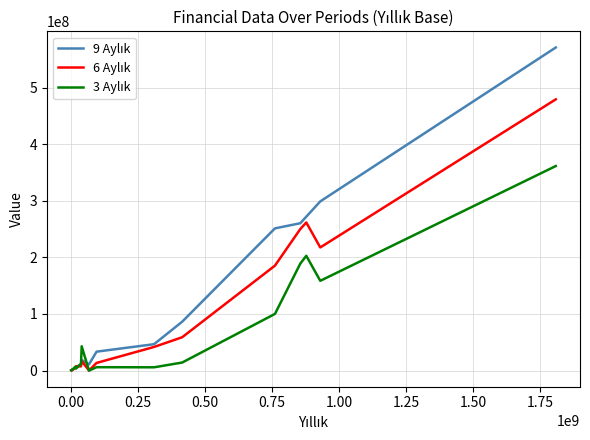

What is the maximum value shown in the chart?

570918785